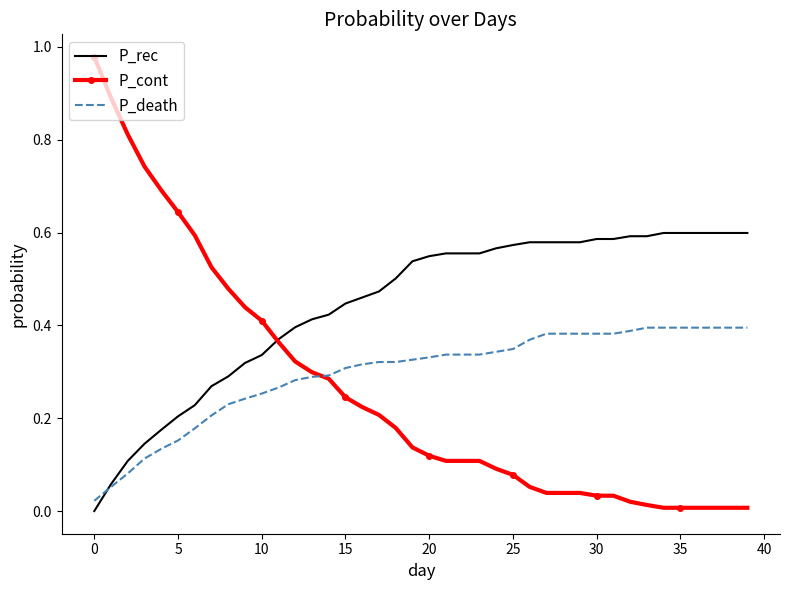

Which series has the largest range (max minus min)?

P_cont